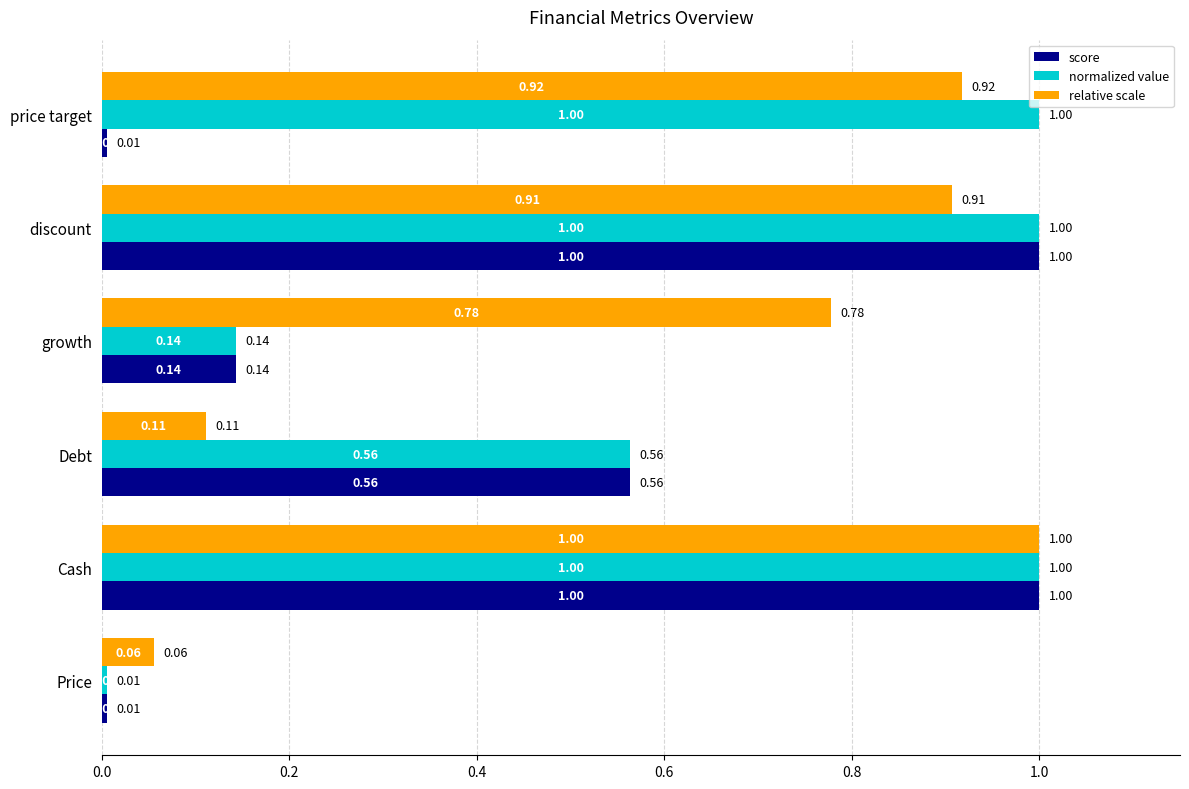

List the labels in order of relative scale value, smallest first.

Price, Debt, growth, discount, price target, Cash